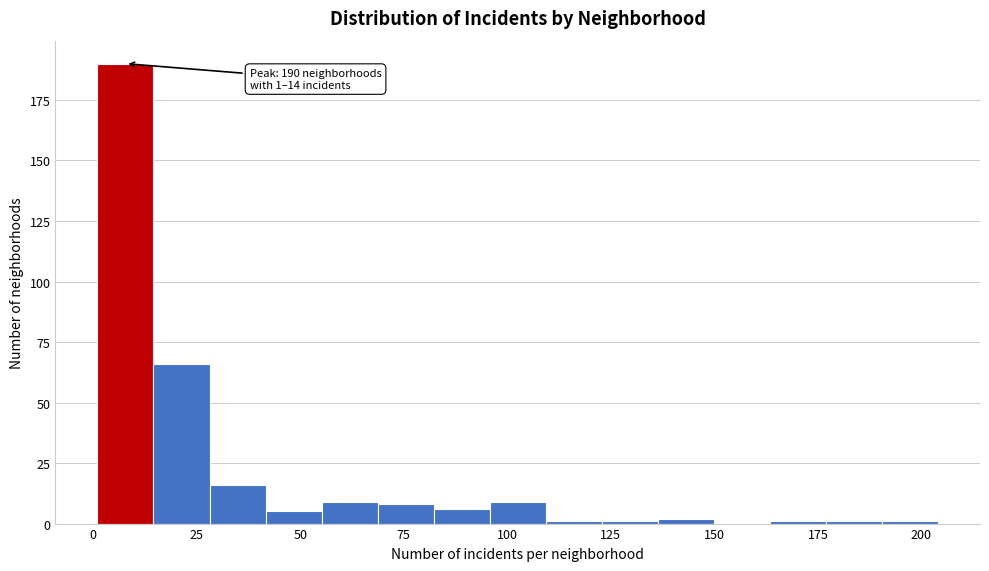

Around what value on the x-axis is the tallest bar? Give the approximate position of its centre, as read against the axis.

10